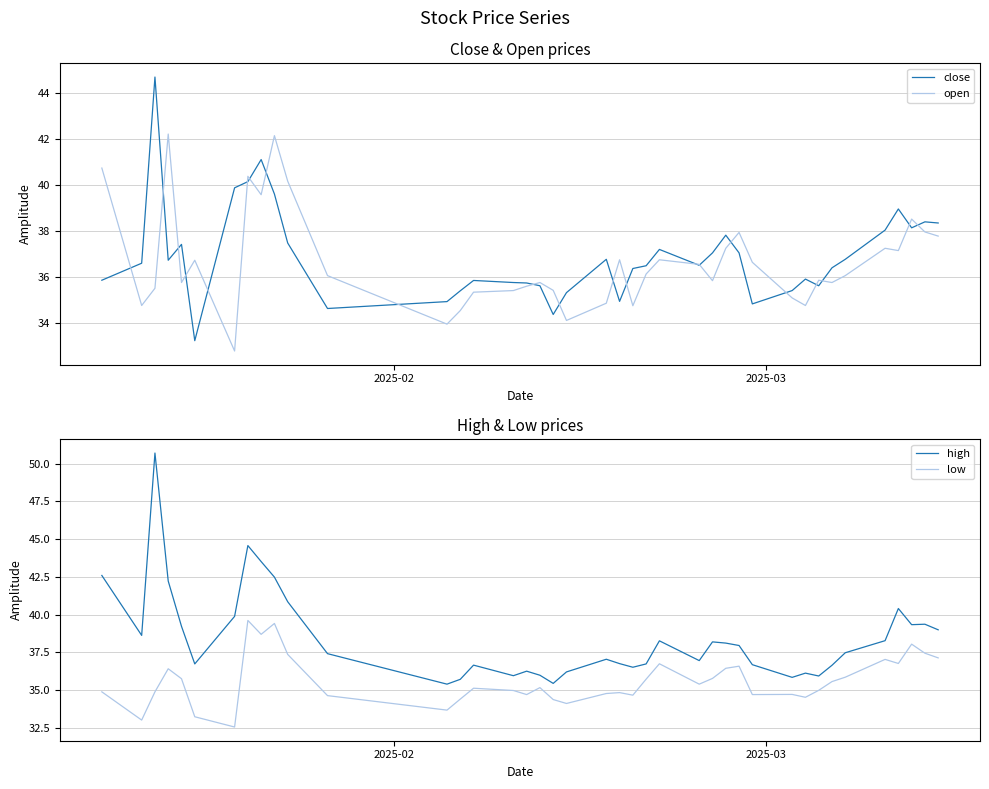

At how many categories does at least one series exceed 33?

40